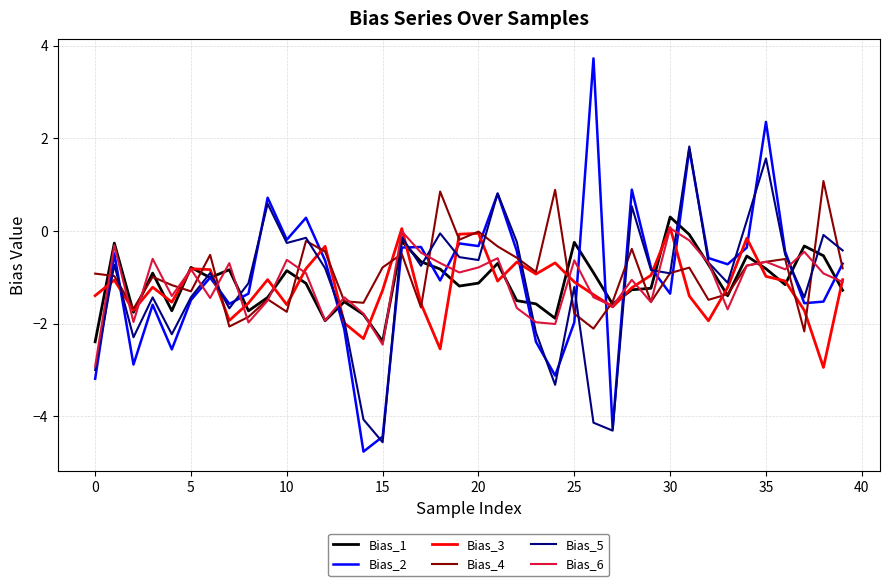

What is the lowest value of the Bias_1 series?

-2.4